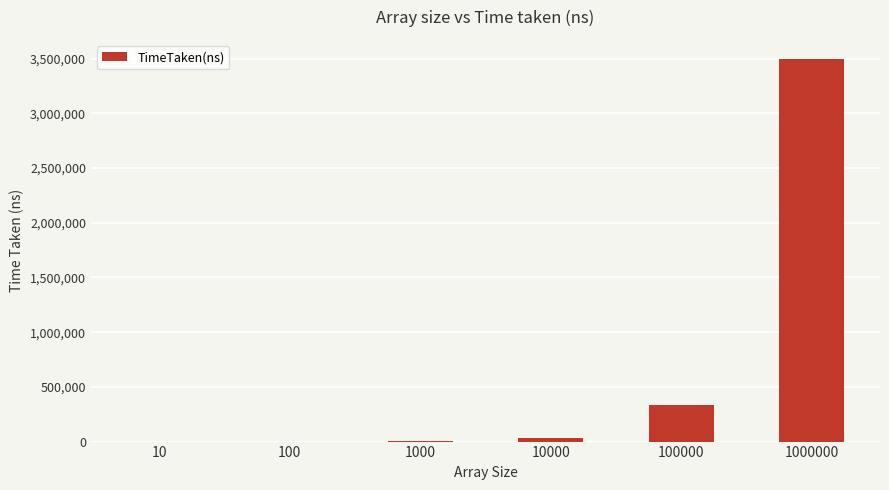

What is the maximum value shown in the chart?

3495909